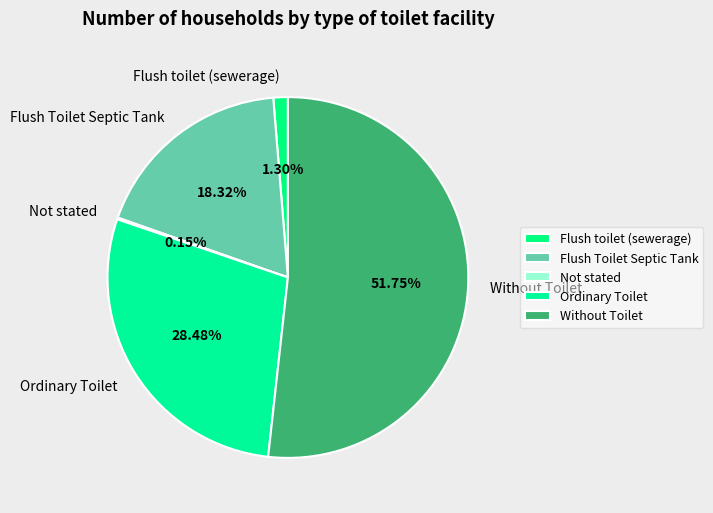

To the nearest percent, what is the combined percentage of Ordinary Toilet and Flush Toilet Septic Tank?

47%